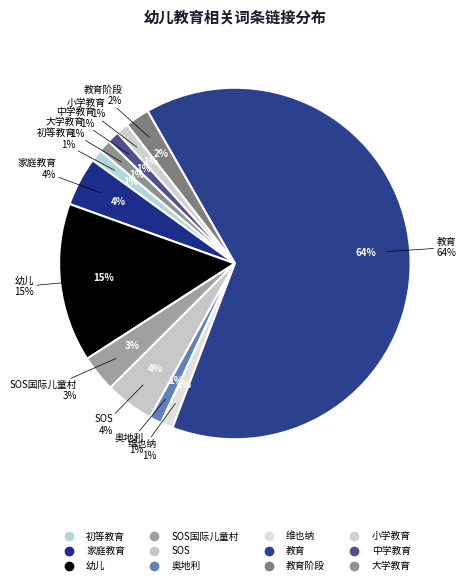

What is the largest slice in the pie chart?

教育